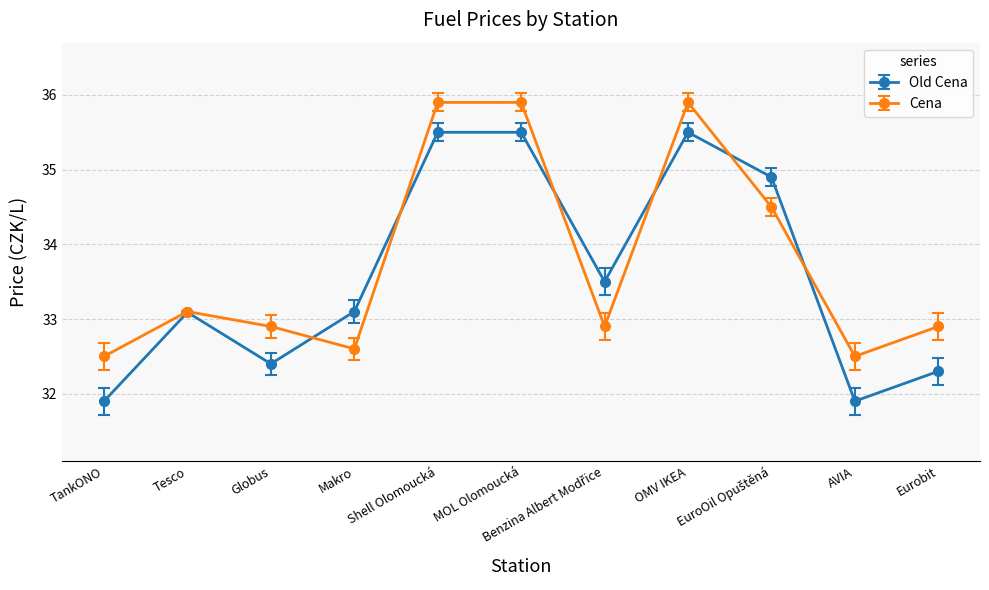

Reading left to right, list all the values displayed in this chart.

Old Cena: 31.9	33.1	32.4	33.1	35.5	35.5	33.5	35.5	34.9	31.9	32.3
Cena: 32.5	33.1	32.9	32.6	35.9	35.9	32.9	35.9	34.5	32.5	32.9